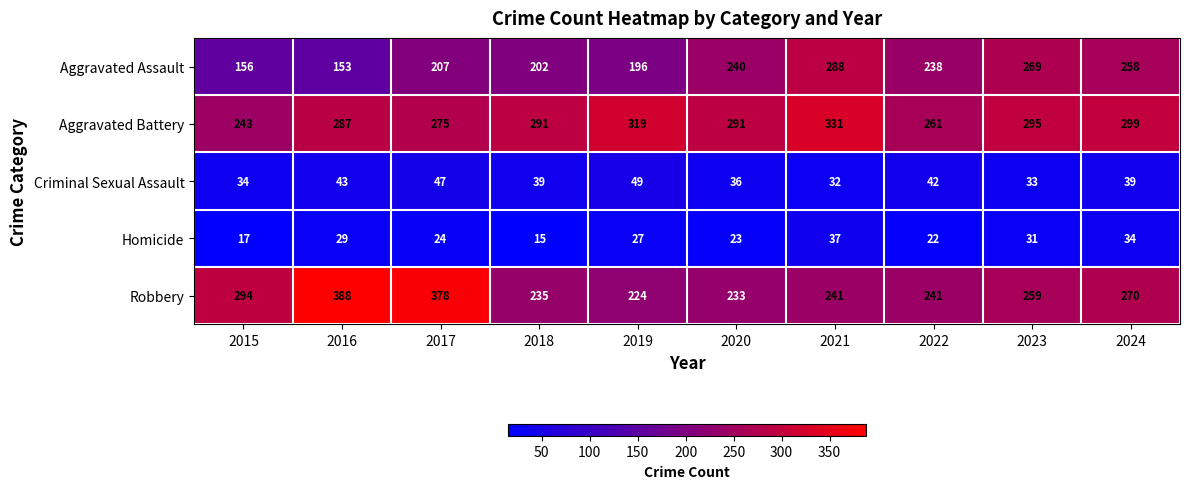

What value does the Robbery series have at 2017?

378